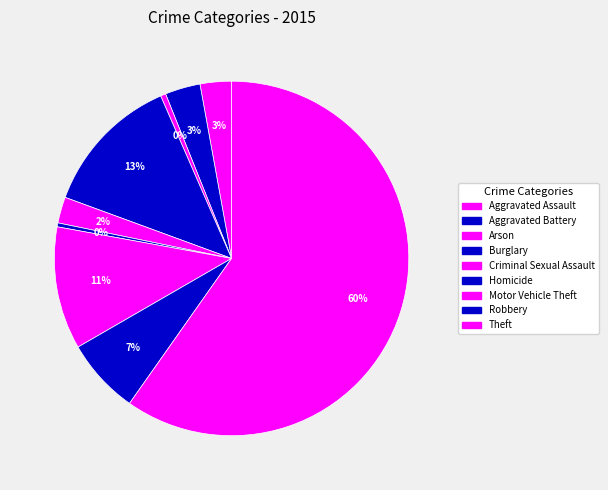

The Criminal Sexual Assault slice represents 12% of the pie. True or false?

False